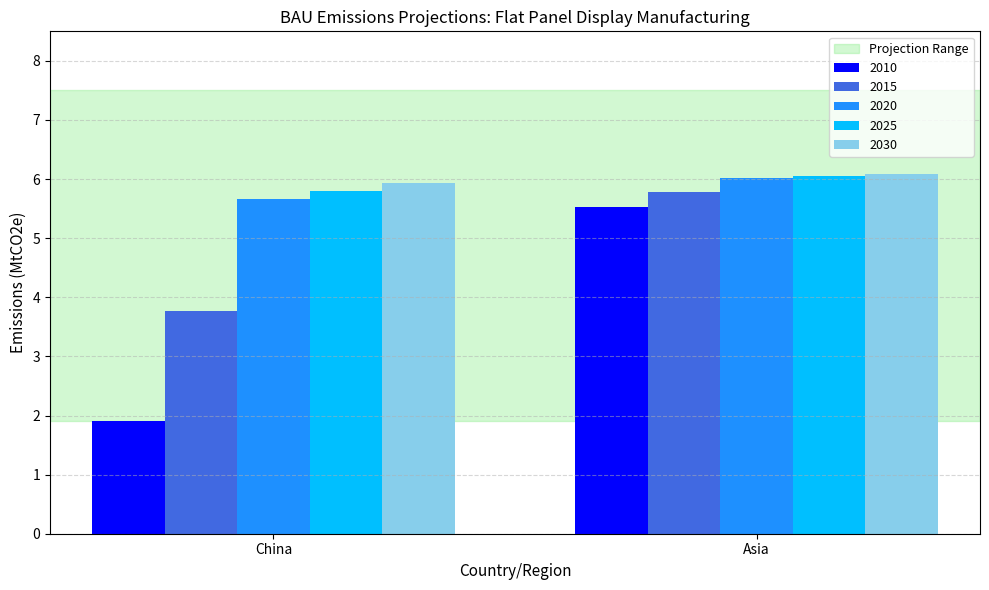

What is the sum of the 2020 values at China and Asia?

11.7